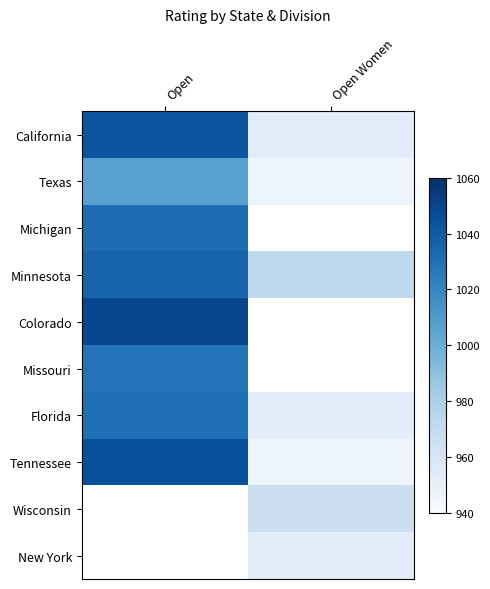

What is the difference between the maximum and minimum values in the Texas series?

61.0